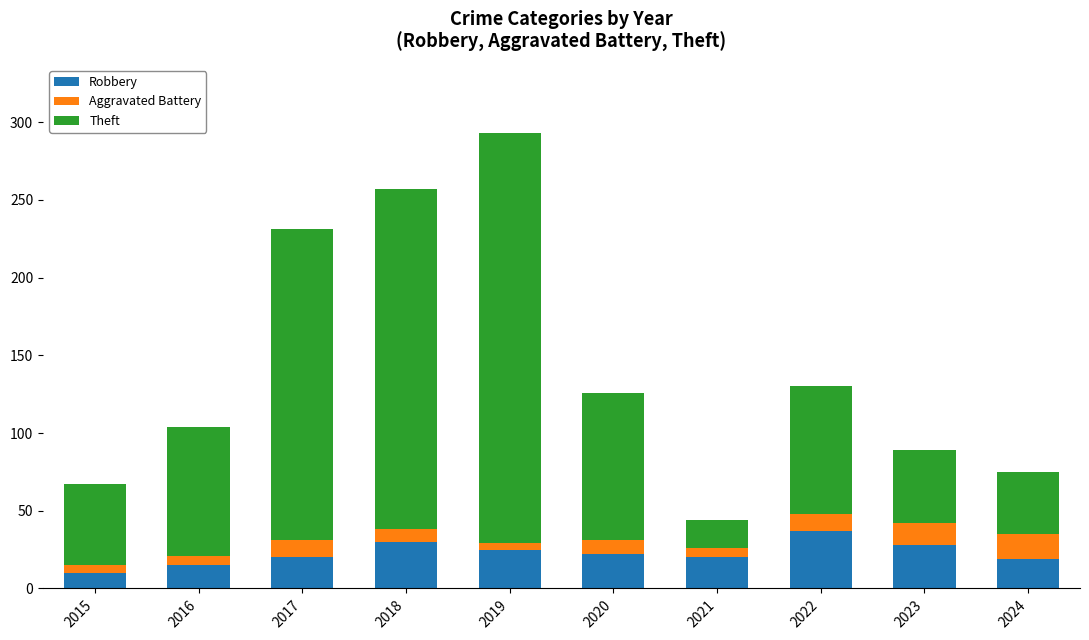

At which category is the sum across all series the highest?

2019